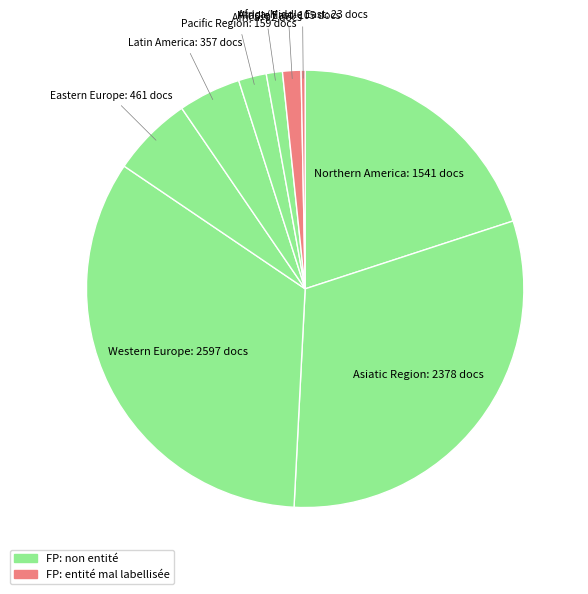

How many segments does this pie chart have?

9